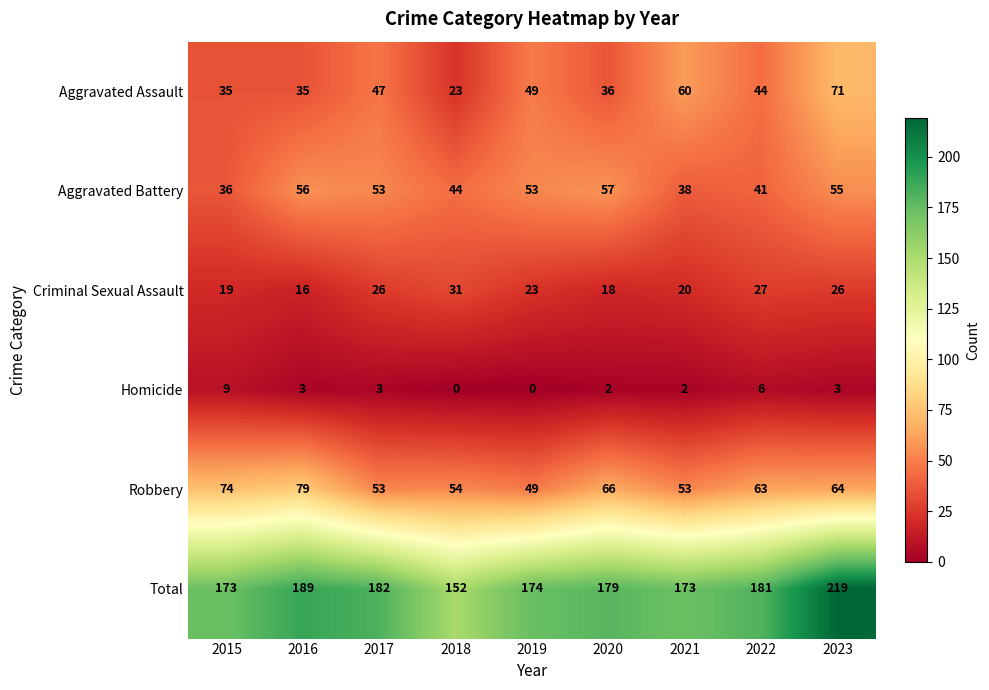

List the series in order of their peak value, highest first.

Total, Robbery, Aggravated Assault, Aggravated Battery, Criminal Sexual Assault, Homicide